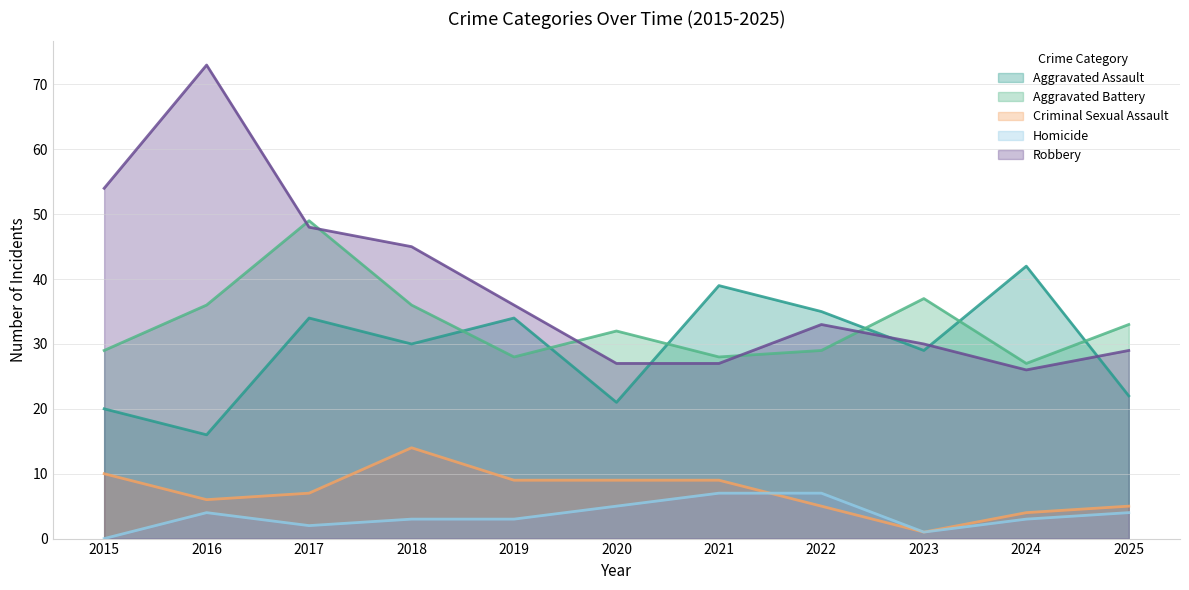

Which series has the largest total across all categories?

Robbery